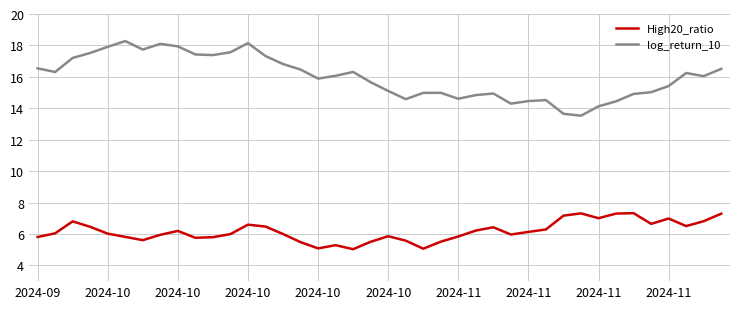

Which series has the largest range (max minus min)?

log_return_10